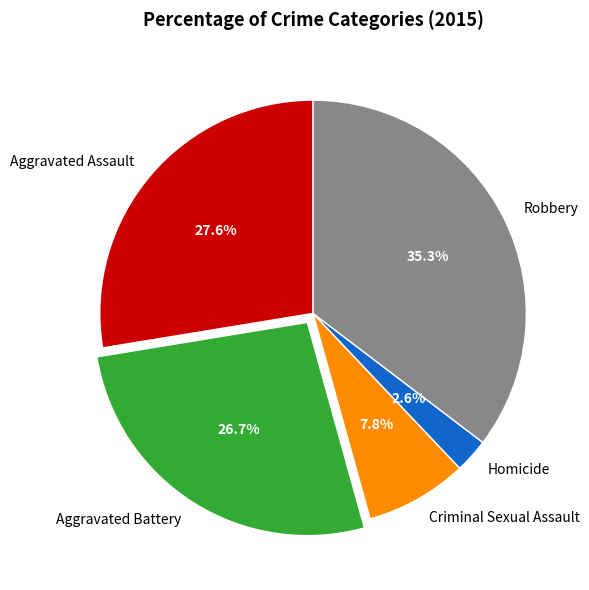

To the nearest percent, what is the average slice percentage?

20%